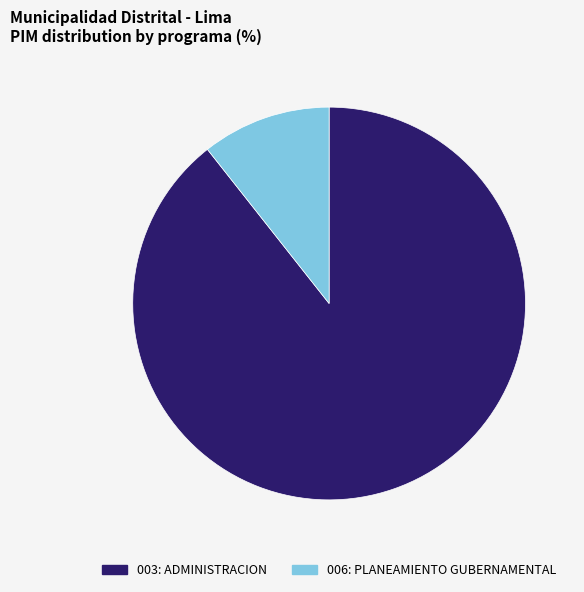

Is 003: ADMINISTRACION the majority of the pie?

Yes